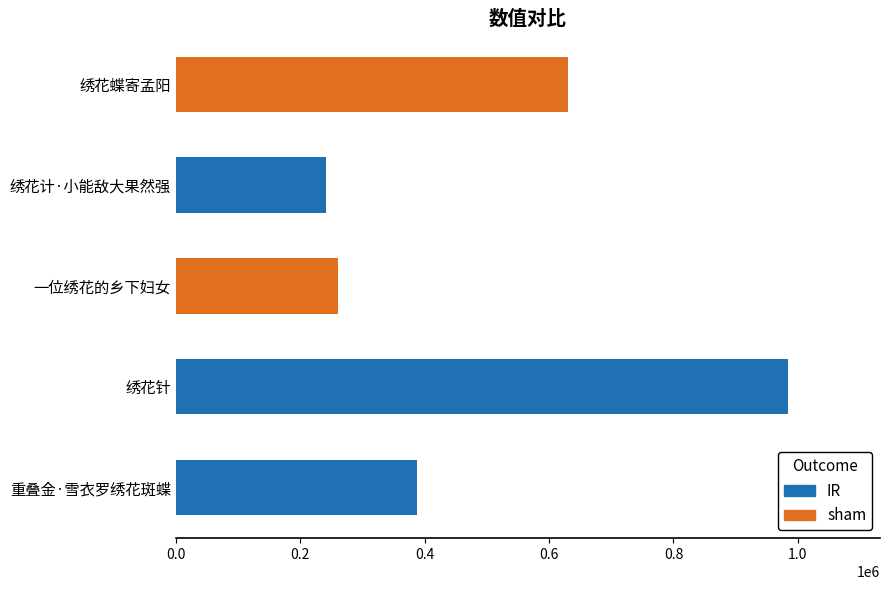

What is the maximum value shown in the chart?

984400